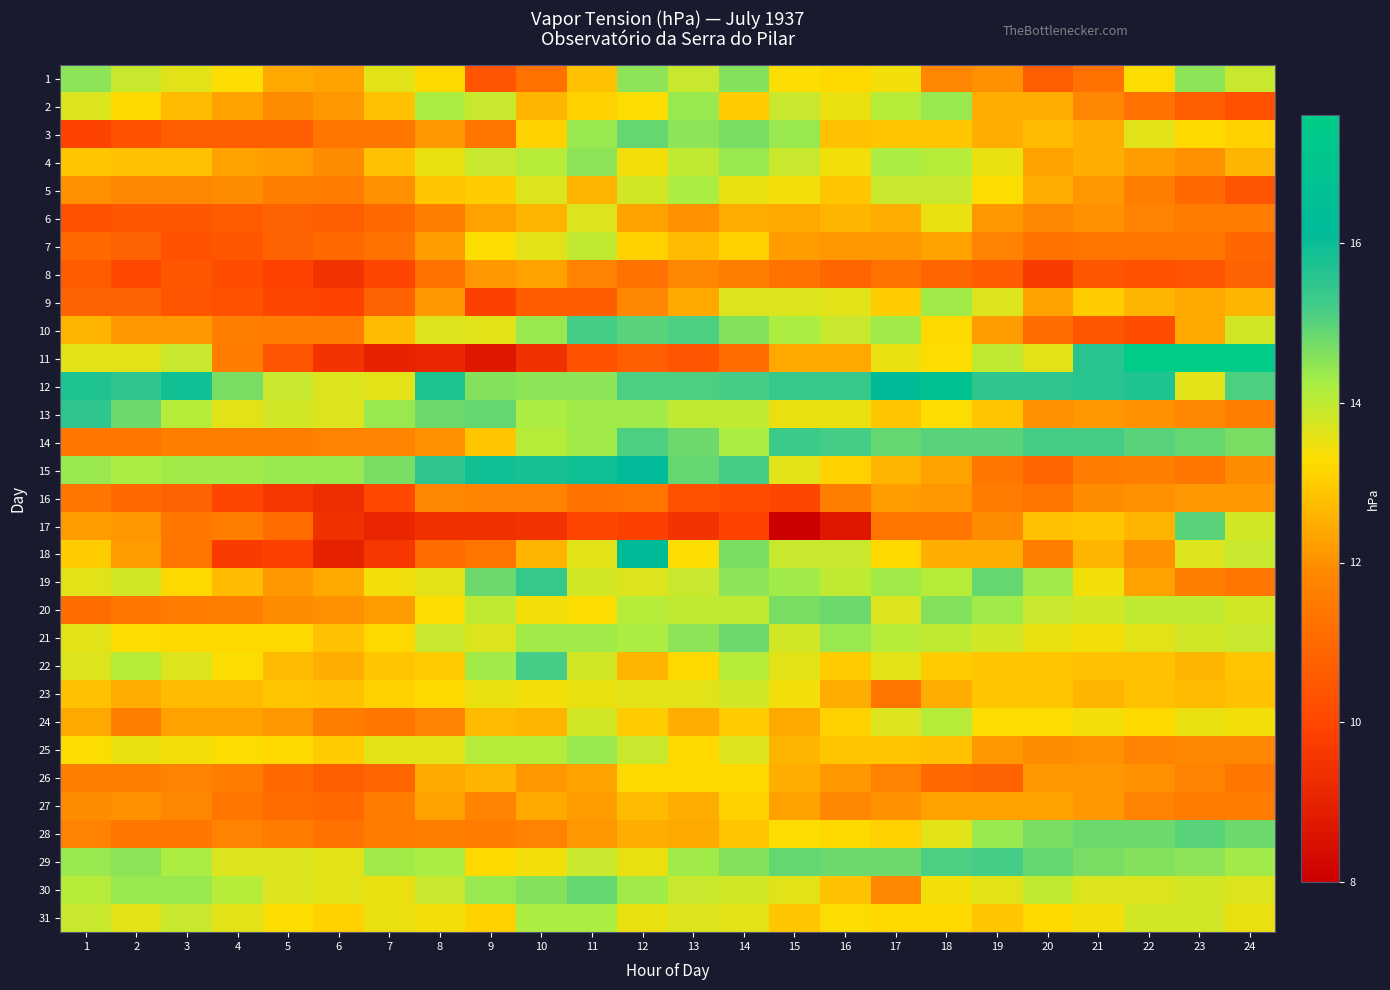

What is the smallest value displayed?

8.0